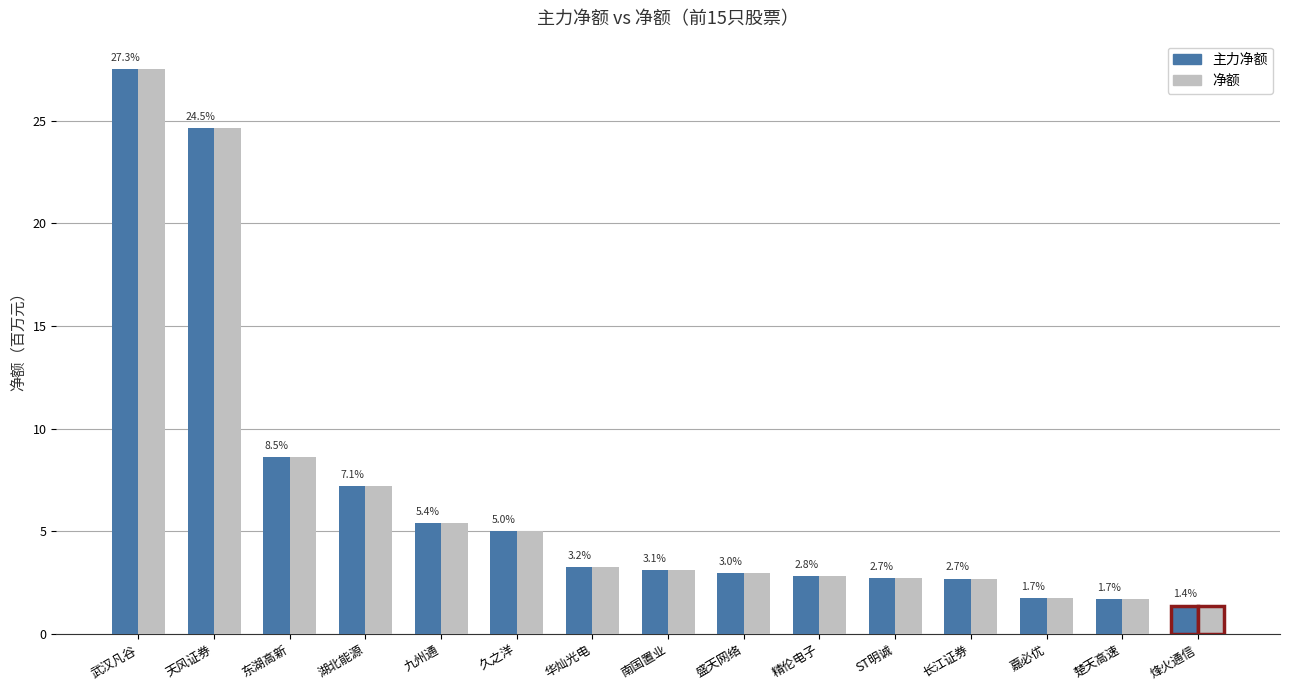

Which label corresponds to the smallest value in the chart?

烽火通信